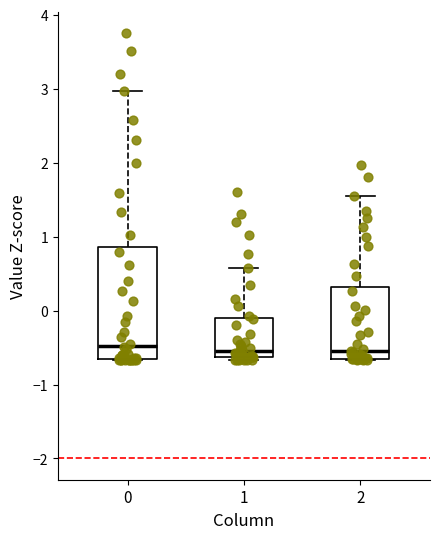

Where does the median line of the box at x = 0 sit on the y-axis? The values are not printed on the chart, so give them approximately, as read against the axis.

-0.5